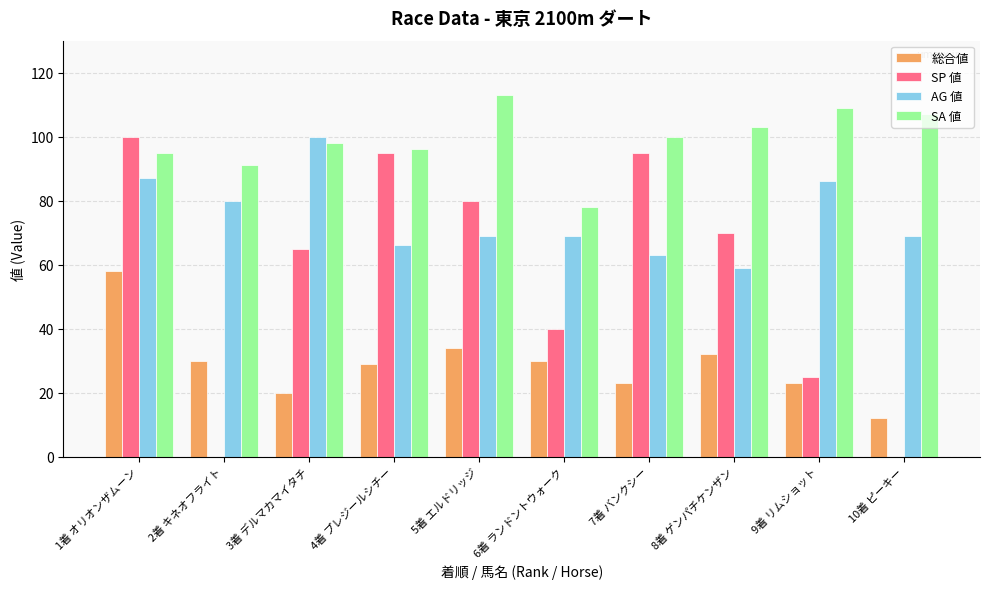

Read the SP 値 value at 6着 ランドントウォーク, to the nearest 5.

40